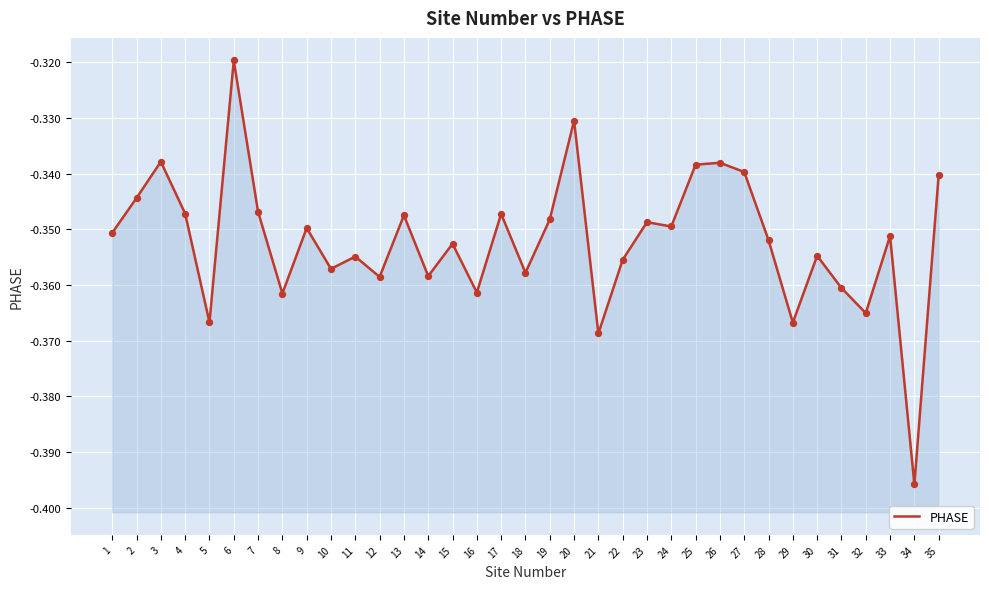

Between 5 and 24, which is larger?

24